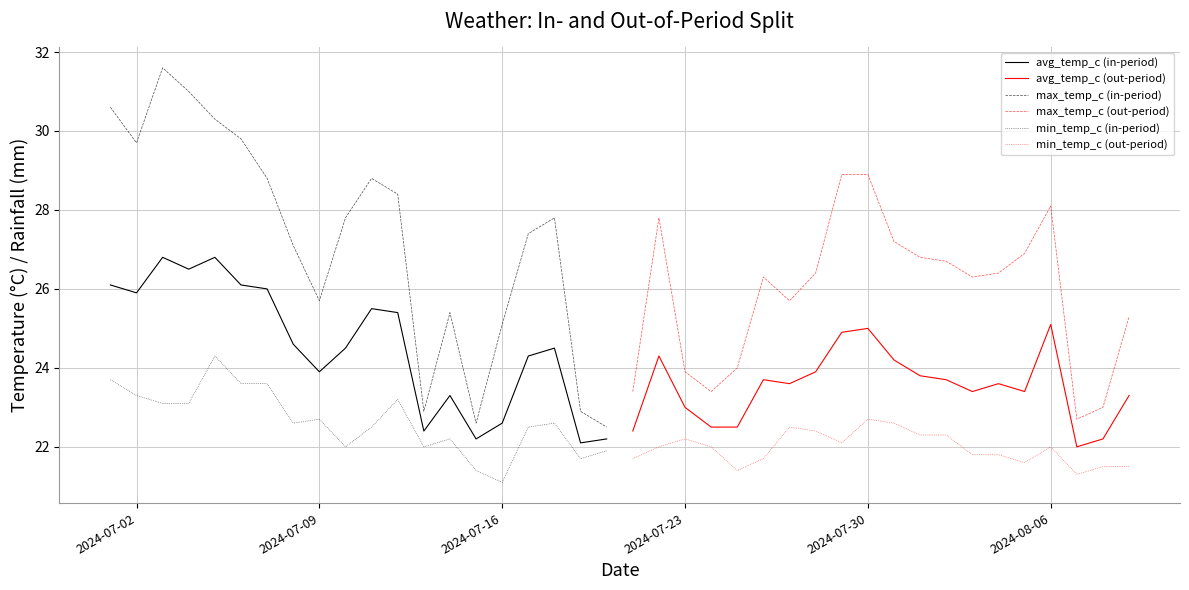

How many series are shown in this chart?

6